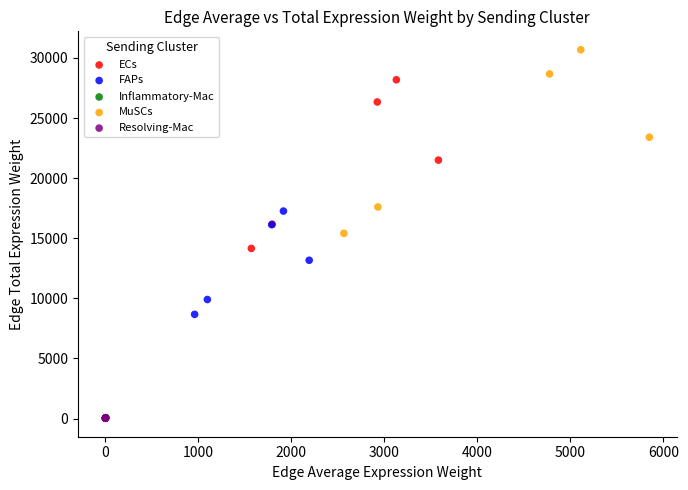

Which series reaches the maximum Y coordinate?

MuSCs